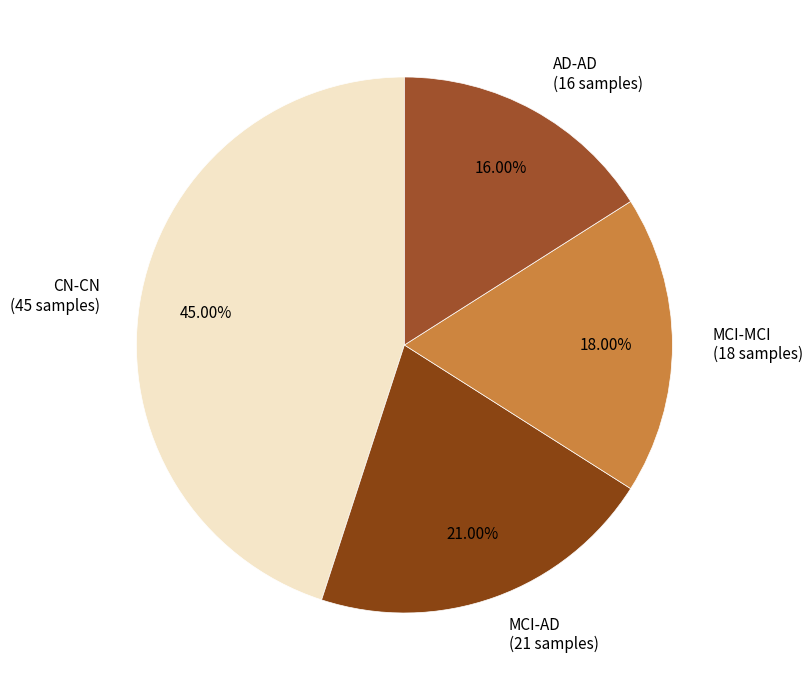

Which slice is the smallest?

AD-AD